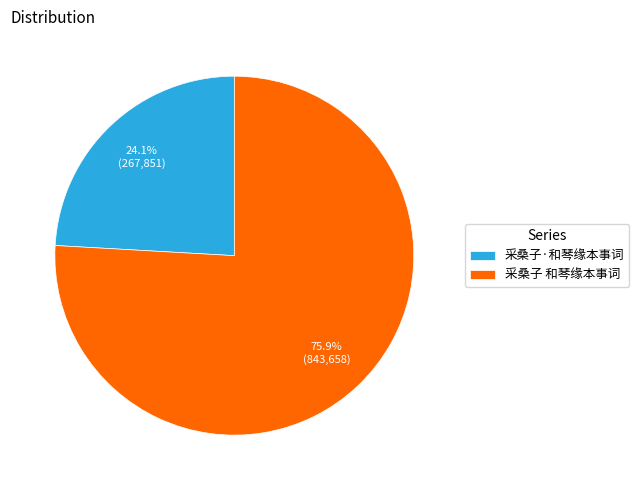

Count the number of slices in the pie.

2